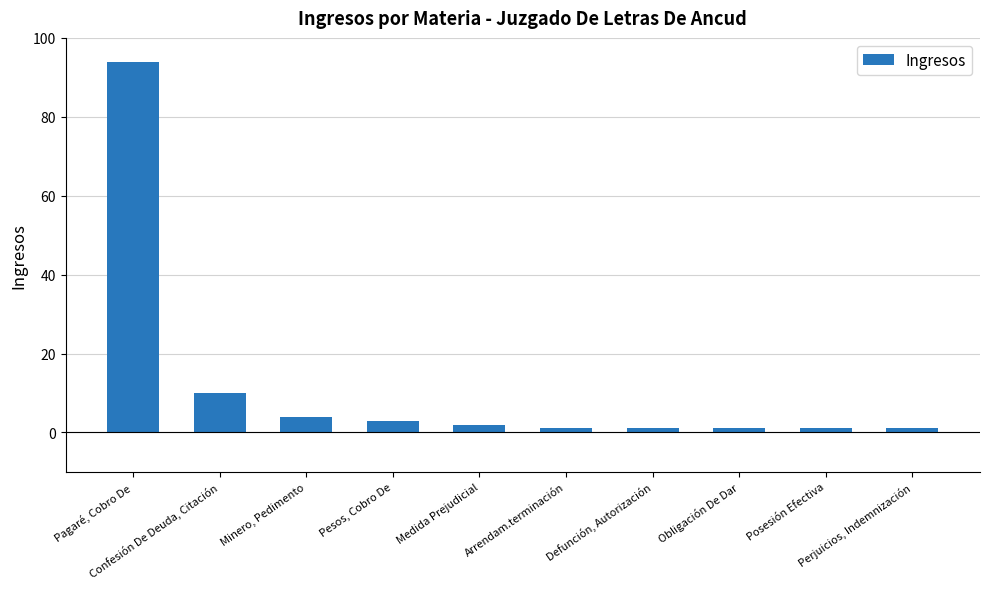

What is the maximum value shown in the chart?

94